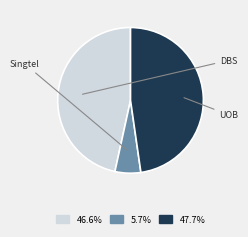

Is there a majority slice in this chart?

No